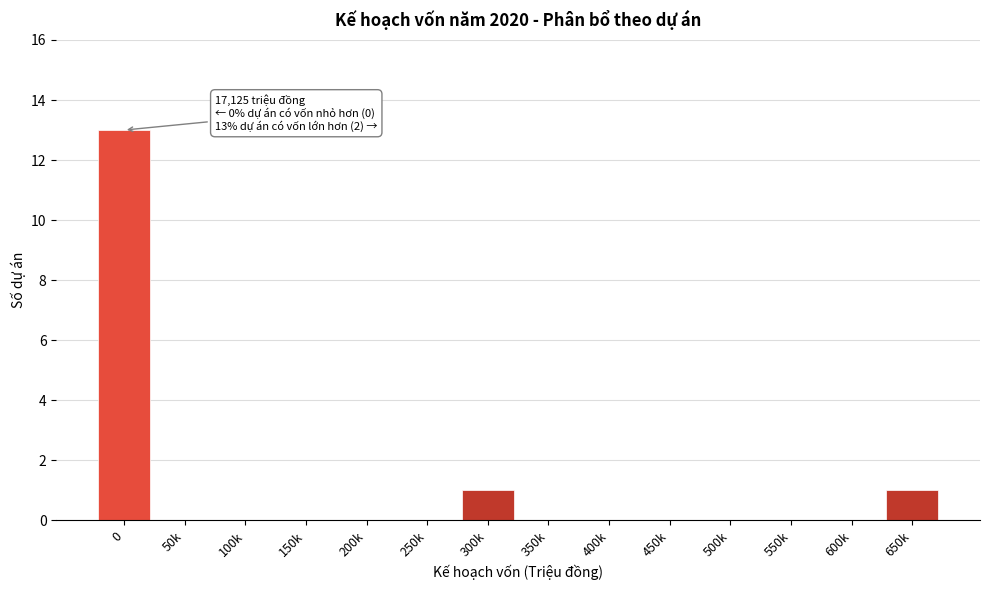

Reading left to right, list all the values displayed in this chart.

0=13	50k=0	100k=0	150k=0	200k=0	250k=0	300k=1	350k=0	400k=0	450k=0	500k=0	550k=0	600k=0	650k=1